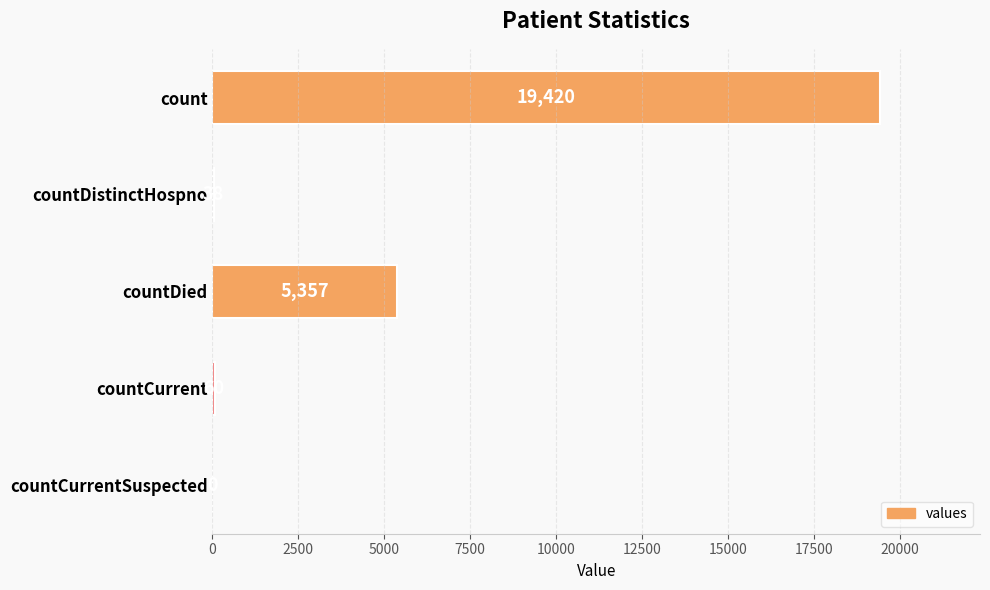

The value at countCurrentSuspected is -10225. True or false?

False